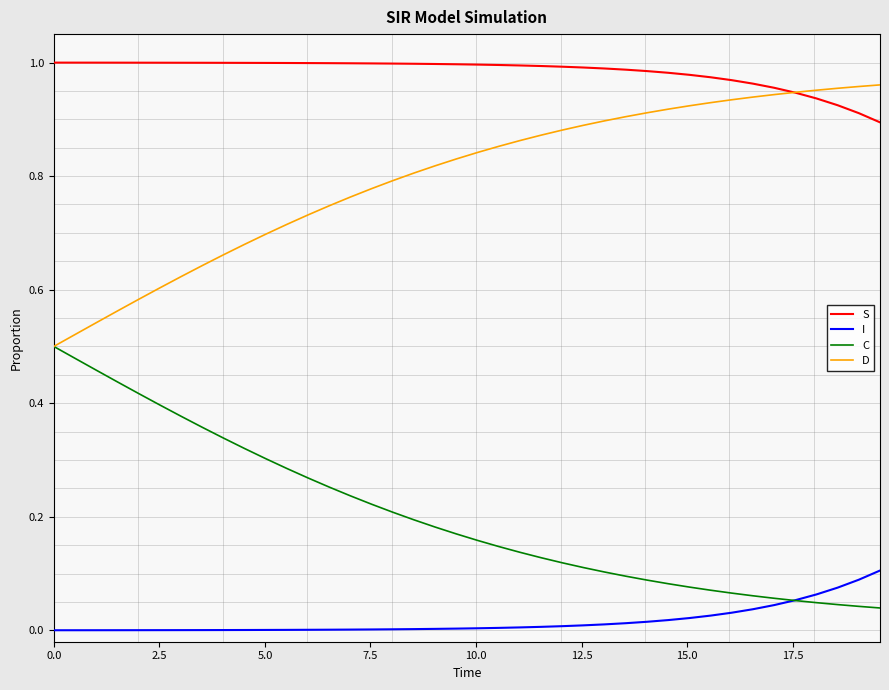

Does the chart display data point markers on the line(s)?

No